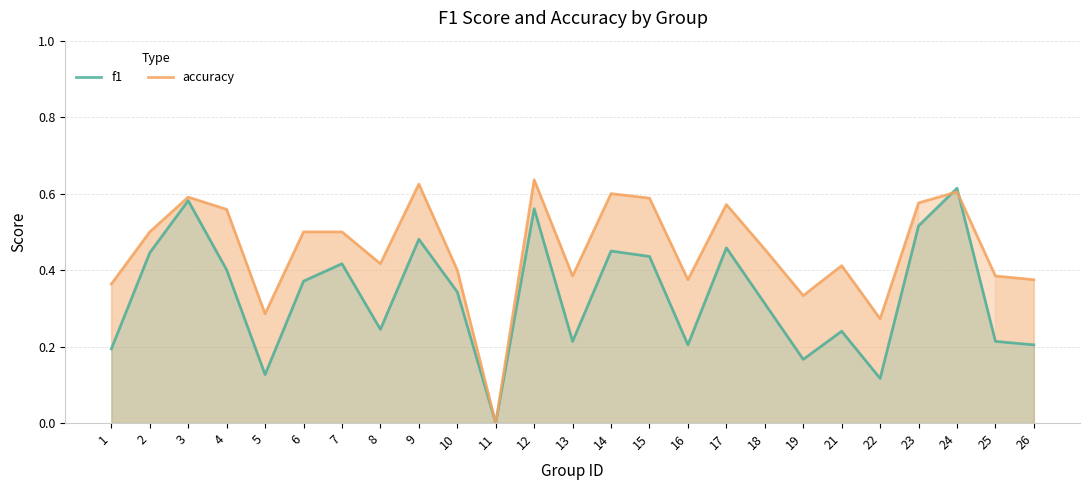

How many interior local valleys does the accuracy series have?

7